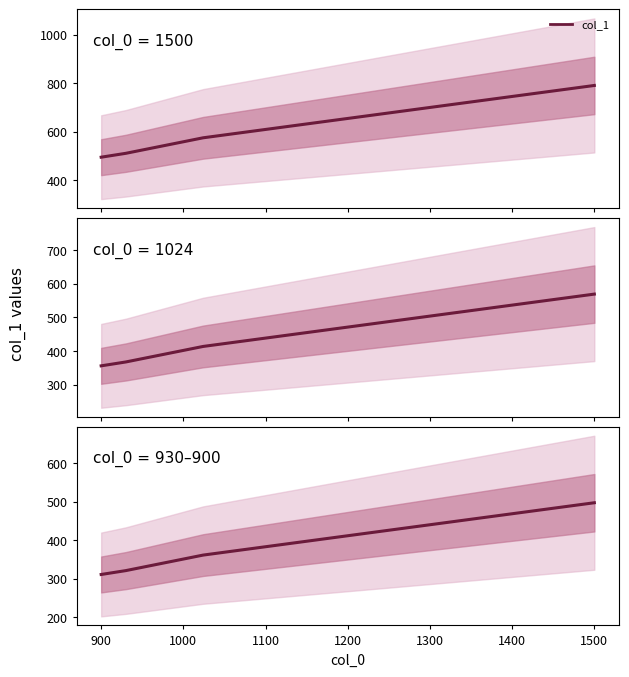

True or false: col_1 panel 3 has a value of 116.2 at 1000.

False